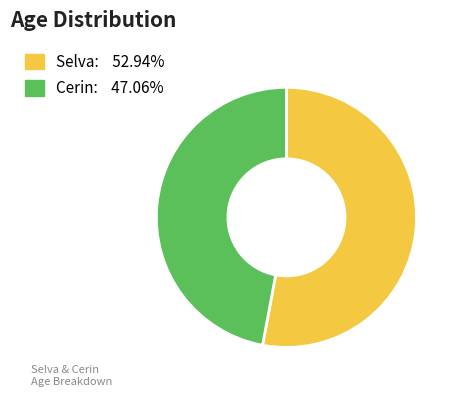

The Selva slice represents 53% of the pie. True or false?

True